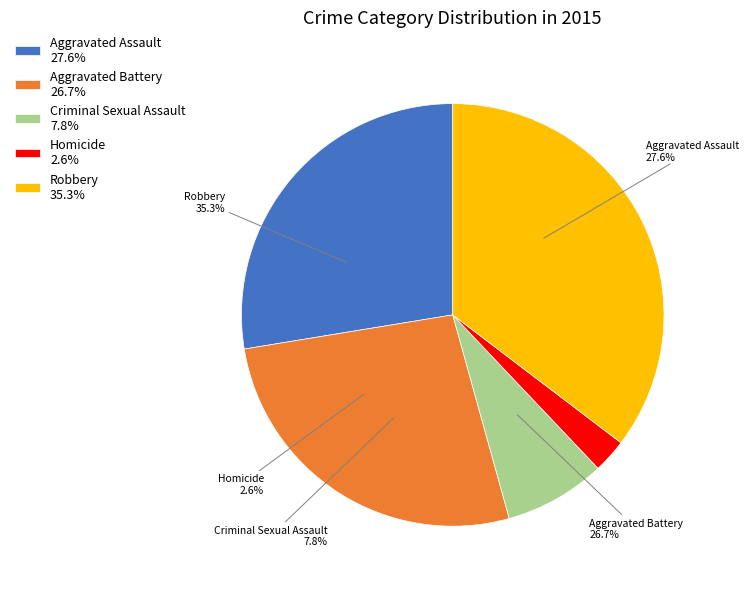

To the nearest percent, what portion does Aggravated Assault represent?

28%